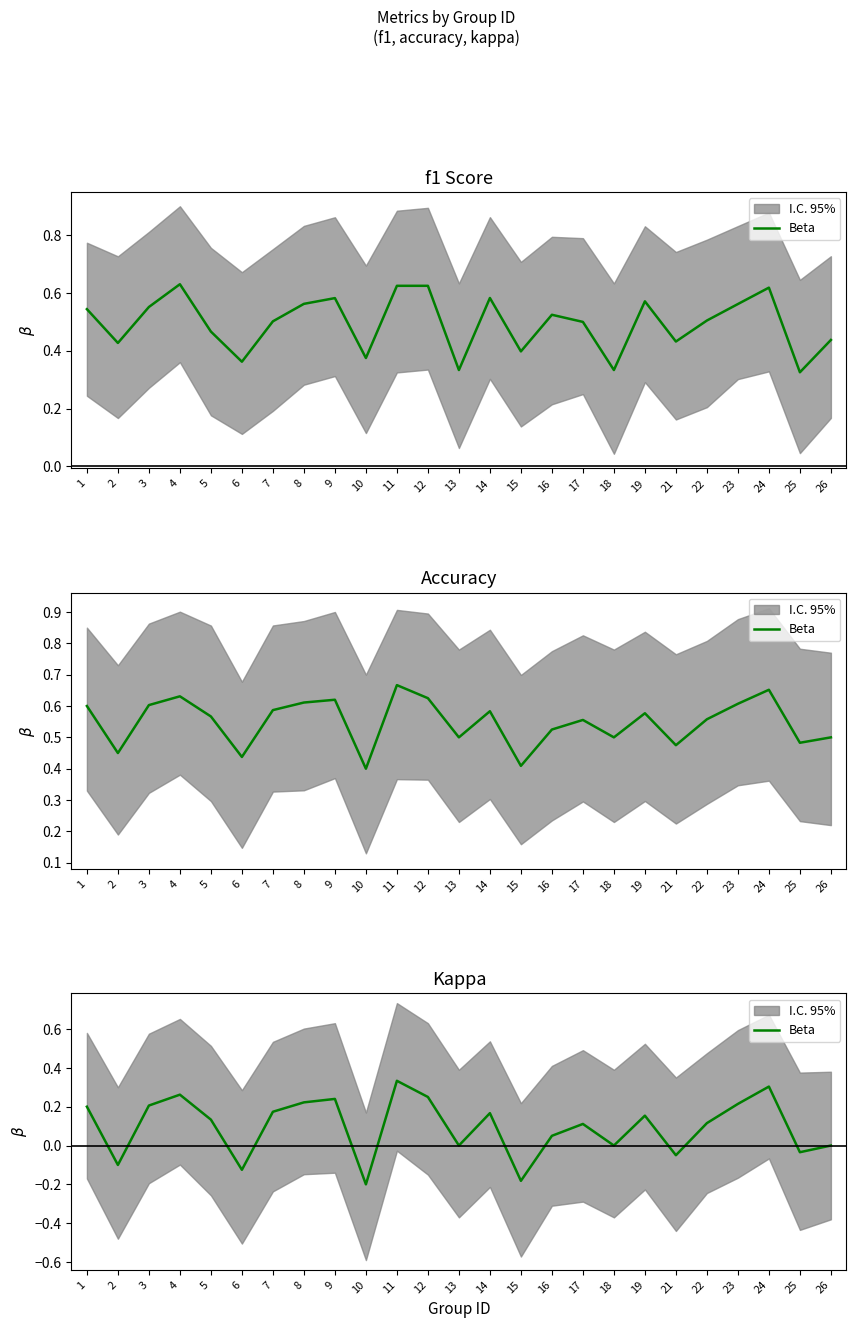

What is the difference between the maximum and minimum values?

0.5